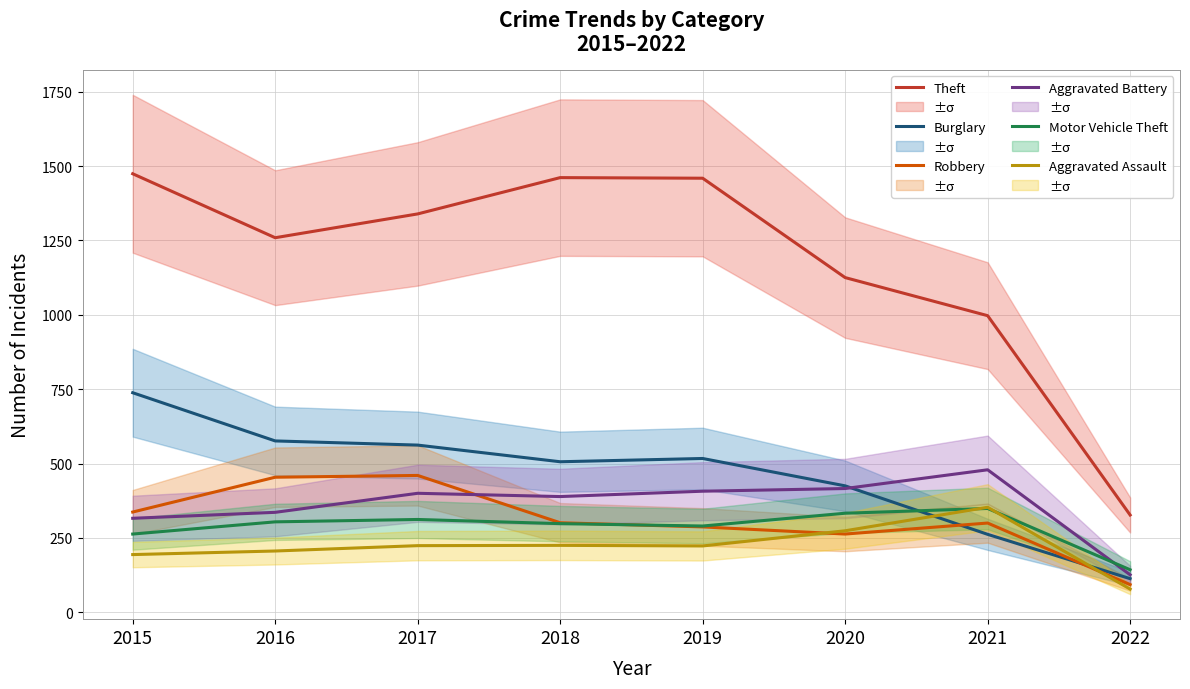

How many interior local peaks does the Aggravated Battery series have?

2